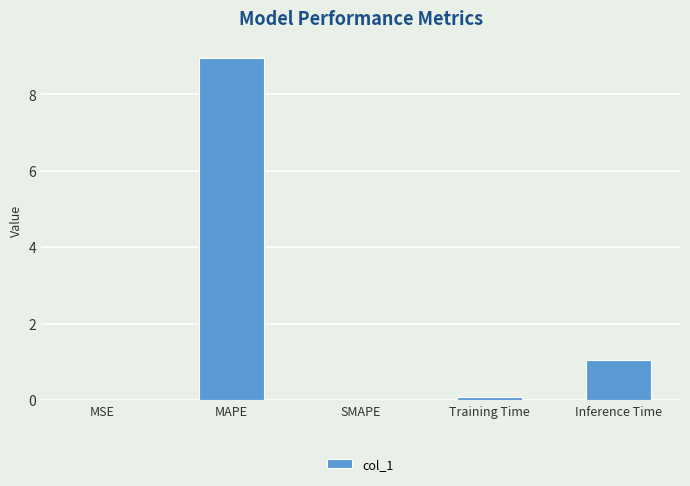

What is the greatest value displayed?

8.9